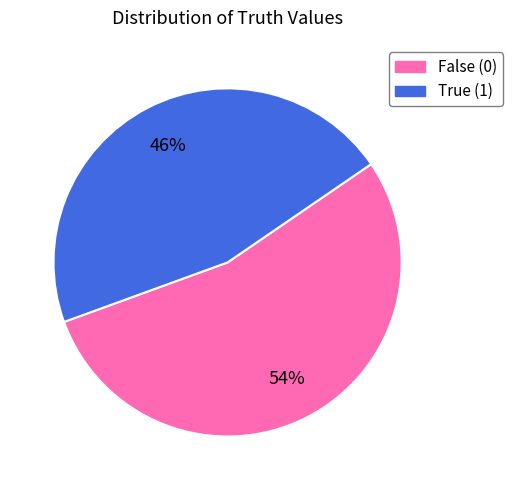

How many segments does this pie chart have?

2